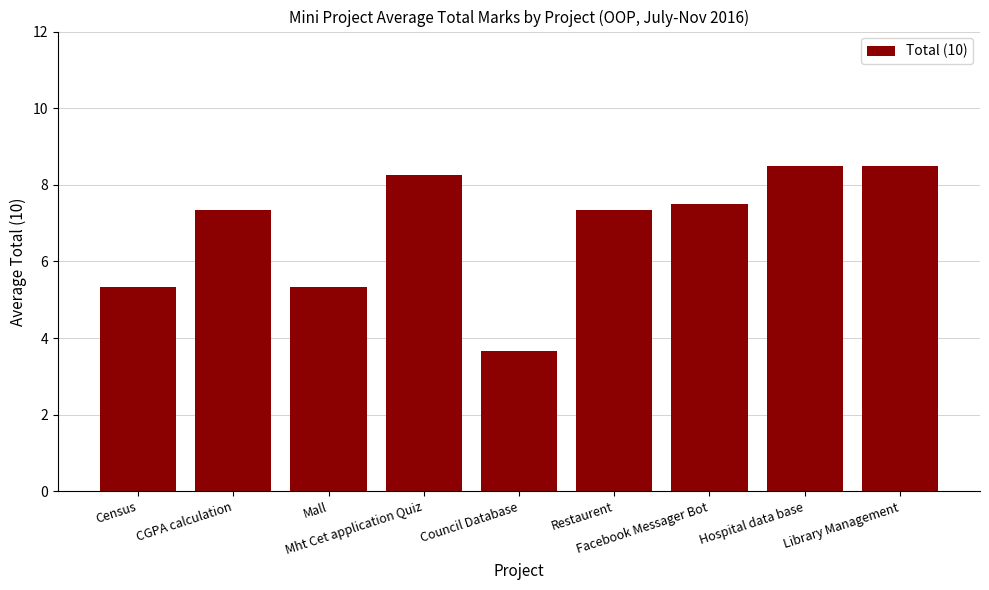

The chart shows a value of 8.2 at Mht Cet application Quiz. True or false?

True